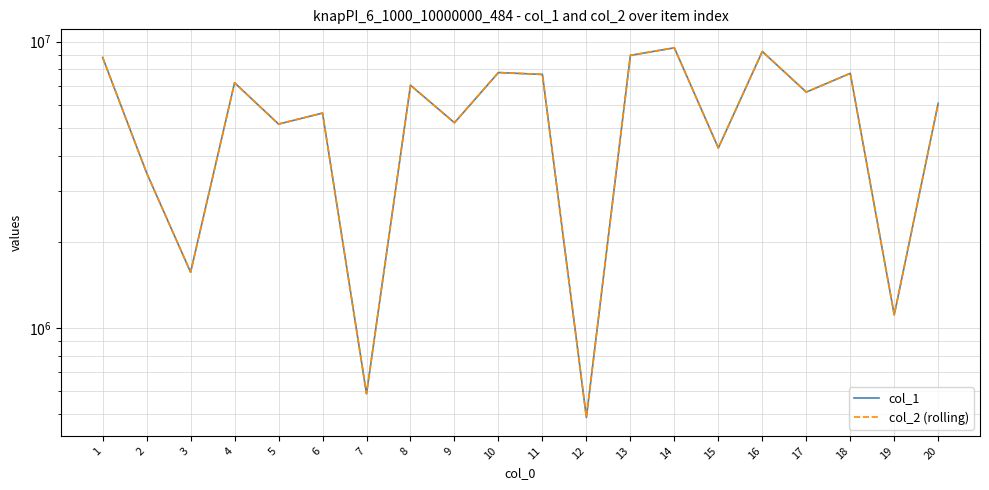

Which series changed the most between 7 and 11?

col_1